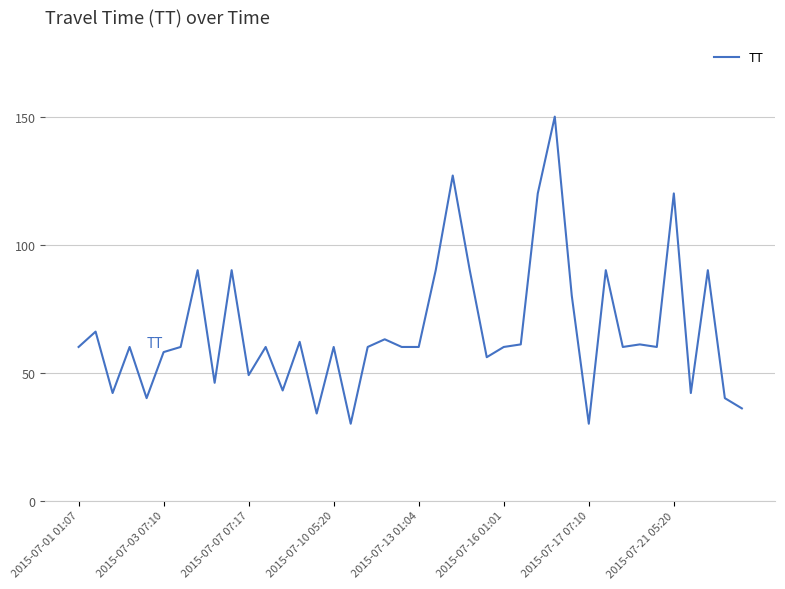

What is the smallest value displayed?

30